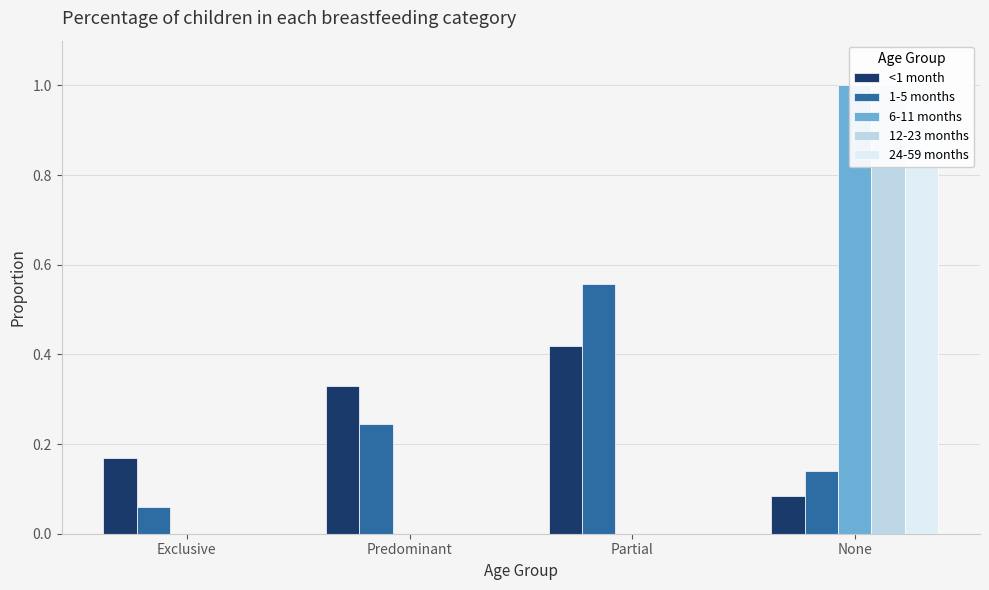

What is the spread (max minus min) of values at None?

0.9